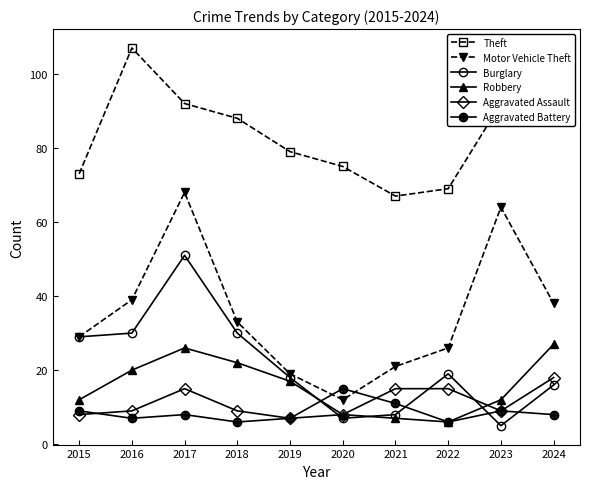

What is the maximum value for Robbery?

27